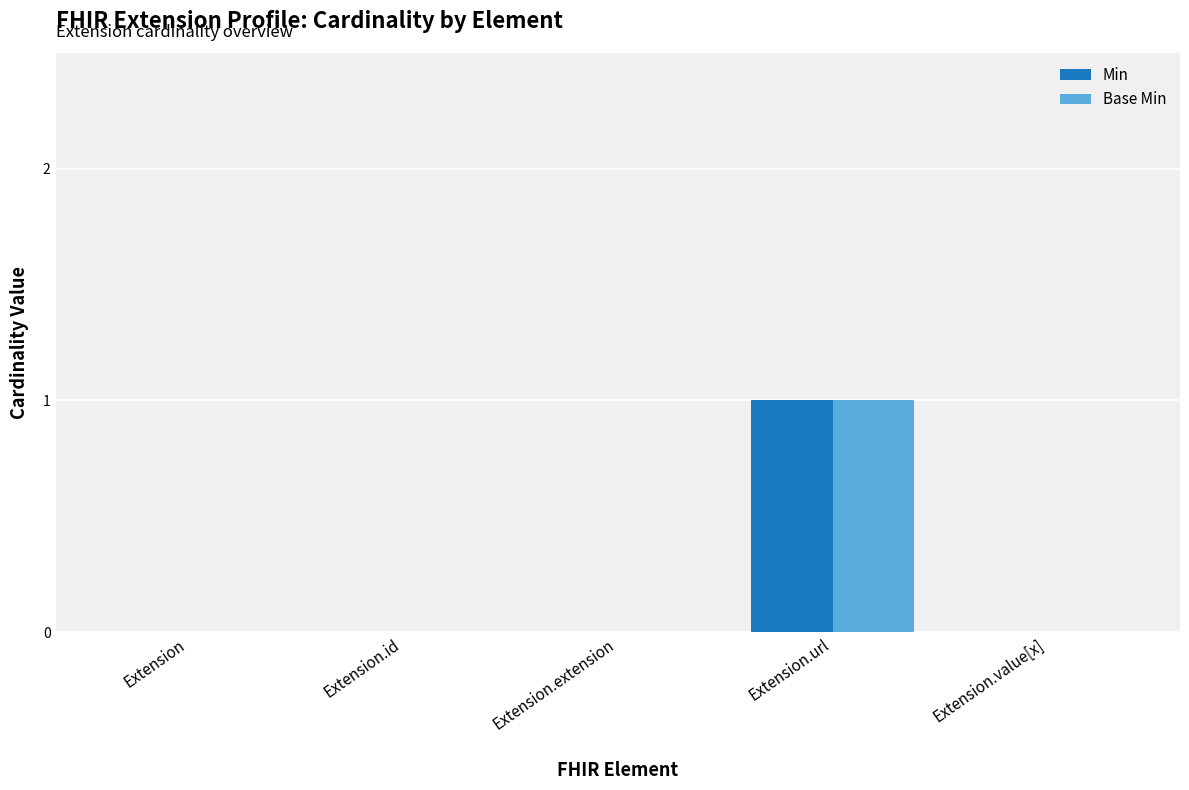

The value of Min at Extension is 0. True or false?

True